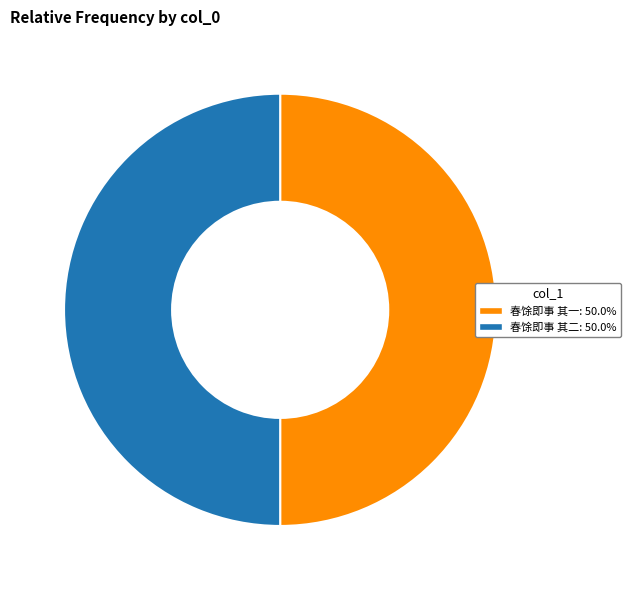

Is it true that 春馀即事 其二 is 60% of the pie?

False